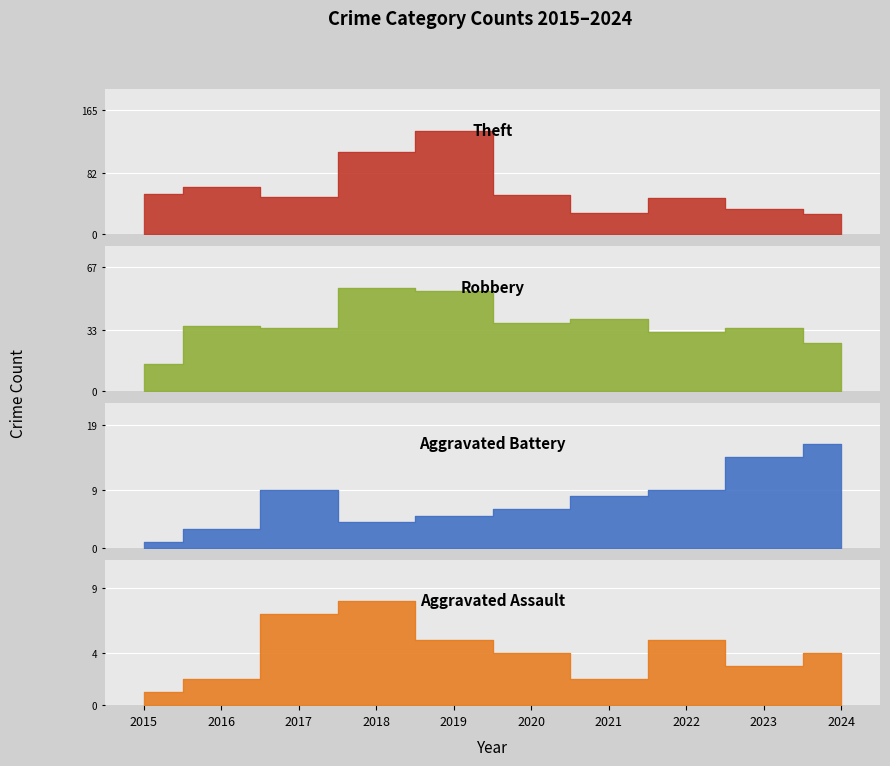

Rank the series at 2024 from highest to lowest value.

Theft, Robbery, Aggravated Battery, Aggravated Assault